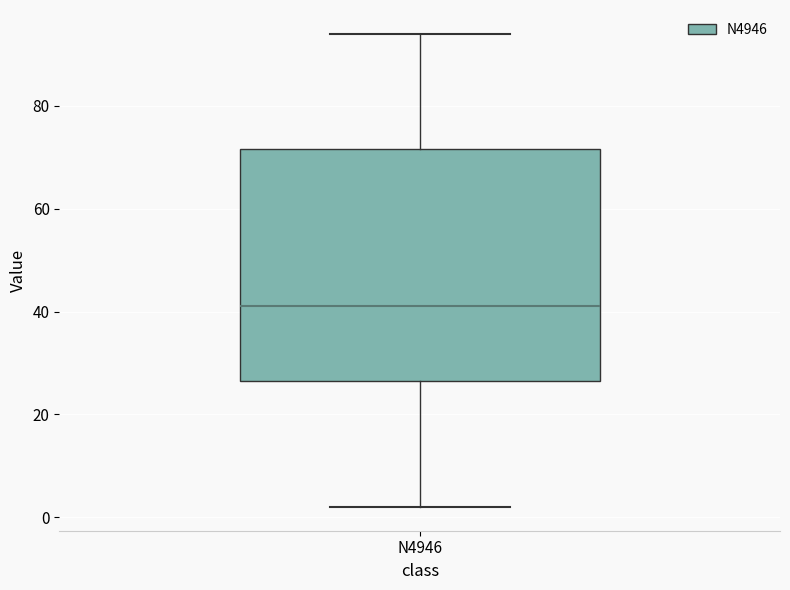

Where does the upper whisker of the box for N4946 end on the y-axis? The values are not printed on the chart, so give them approximately, as read against the axis.

94